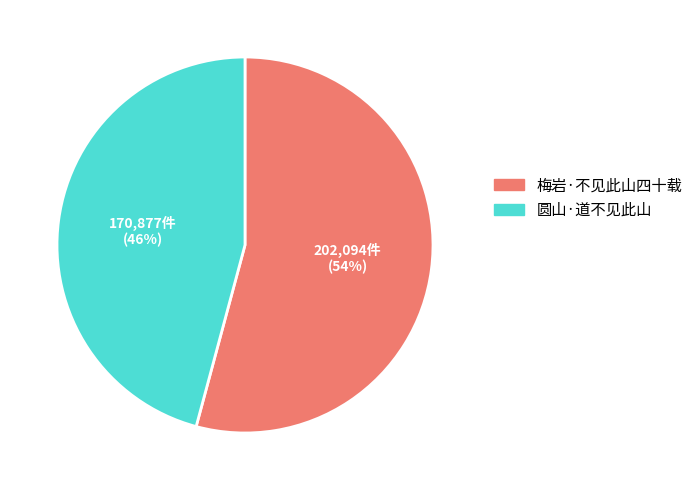

Do 圆山·道不见此山 and 梅岩·不见此山四十载 together represent more than half of the pie?

Yes